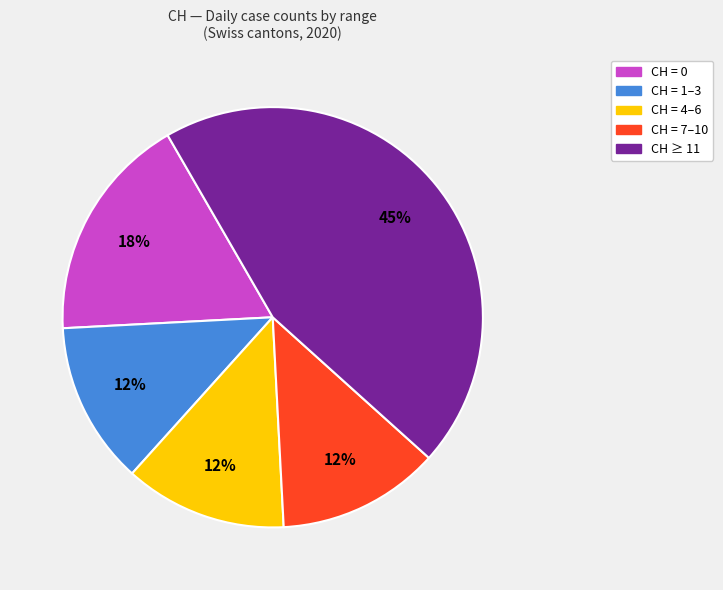

Is there a majority slice in this chart?

No